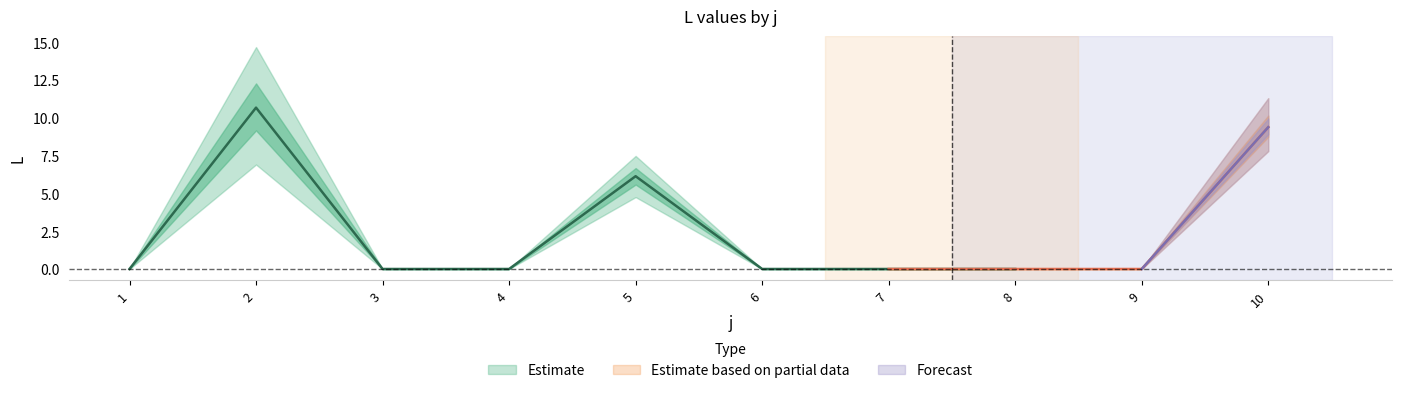

True or false: s3 has a value of 0.0 at 3.

True